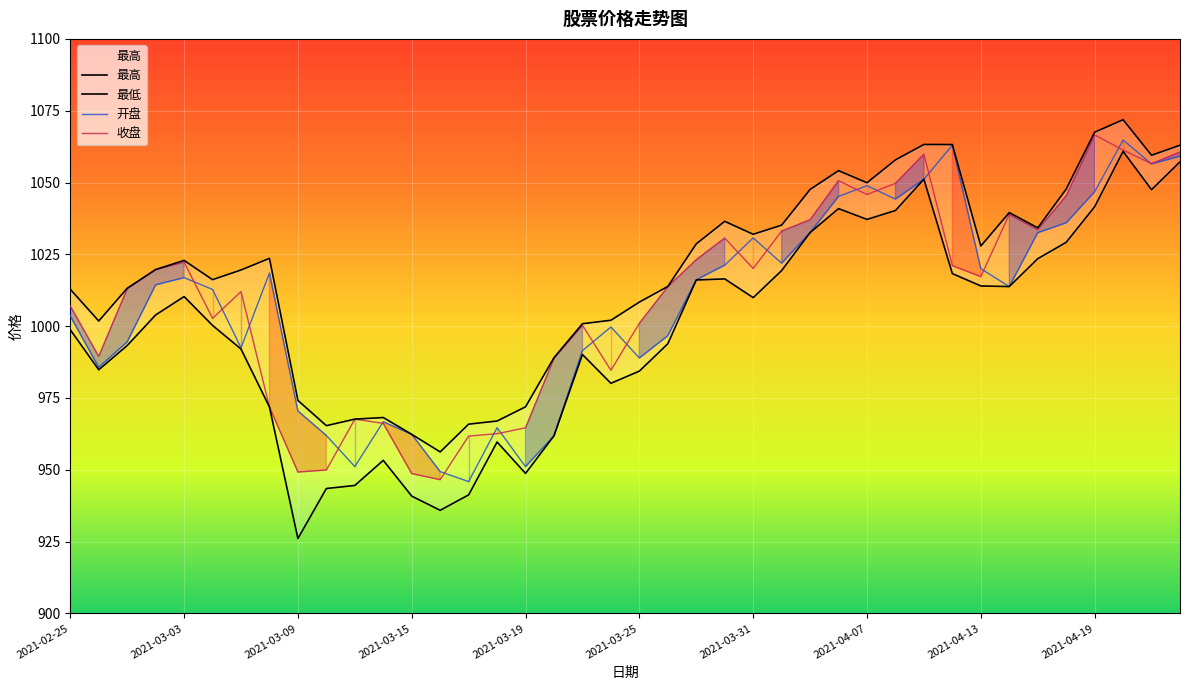

Reading left to right, extract all data points from this chart.

最高: 1012.9	1001.8	1013.2	1019.7	1022.9	1016.2	1019.6	1023.6	974.1	965.4	967.6	968.2	962.3	956.2	965.9	967.0	971.9	989.0	1000.9	1002.1	1008.4	1013.8	1028.7	1036.5	1032.0	1035.2	1047.6	1054.1	1049.9	1057.9	1063.2	1063.2	1027.9	1039.5	1034.2	1047.7	1067.5	1071.9	1059.5	1063.0
开盘: 1003.6	985.7	994.5	1014.4	1016.9	1012.8	992.5	1018.5	970.5	961.9	951.1	966.7	962.3	949.4	945.9	964.7	951.1	961.8	991.5	999.7	988.9	996.7	1016.1	1021.2	1030.7	1021.9	1032.6	1045.2	1048.9	1044.2	1051.1	1063.0	1020.0	1013.8	1032.5	1036.0	1046.8	1064.8	1056.5	1059.2
收盘: 1007.0	989.5	1013.0	1019.7	1022.3	1002.7	1012.0	971.9	949.2	949.9	967.6	966.1	948.7	946.5	961.8	962.6	964.6	988.8	1000.3	984.6	1001.0	1013.7	1023.1	1030.7	1020.1	1033.1	1037.0	1050.6	1045.8	1049.7	1059.8	1021.1	1017.2	1038.9	1033.6	1045.3	1066.5	1061.3	1056.5	1060.6
最低: 998.8	984.8	993.2	1003.9	1010.3	1000.3	992.0	971.9	926.1	943.5	944.5	953.3	940.8	935.9	941.3	959.7	948.8	961.8	990.1	980.1	984.4	993.9	1016.1	1016.5	1009.9	1019.3	1032.6	1040.9	1037.2	1040.2	1051.1	1018.3	1014.0	1013.8	1023.5	1029.2	1041.6	1060.8	1047.5	1057.2